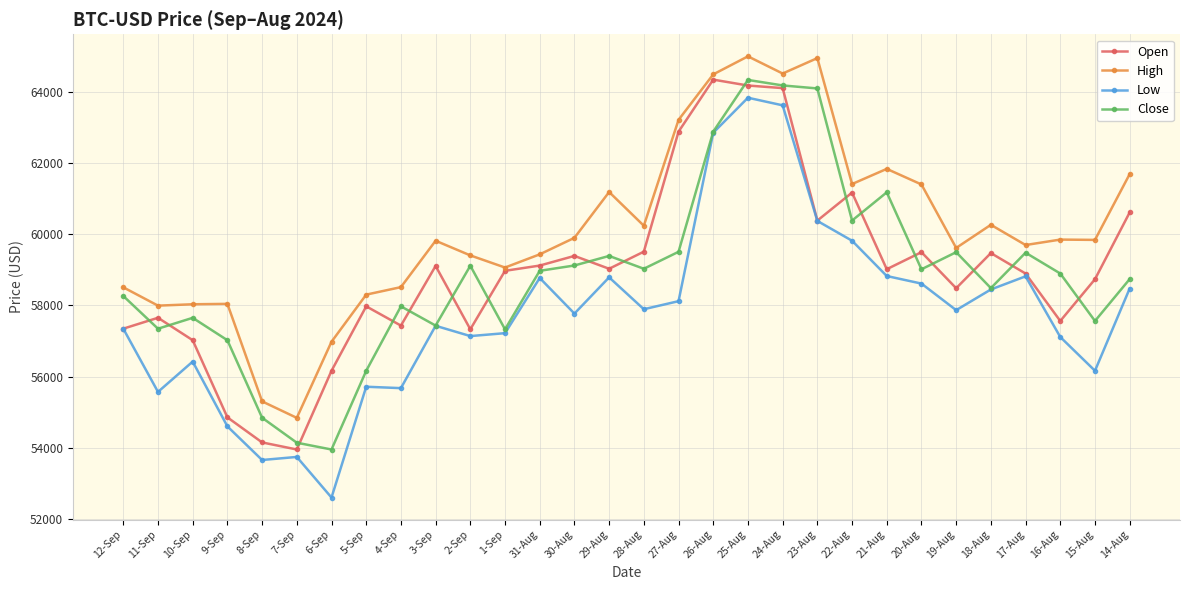

What is the sum of the Low values at 12-Sep and 5-Sep?

113056.5